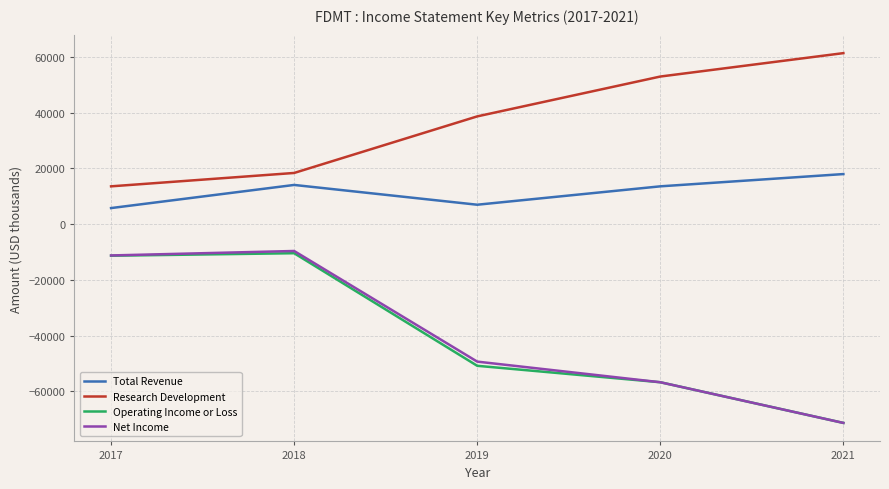

Does the chart have visible grid lines?

Yes